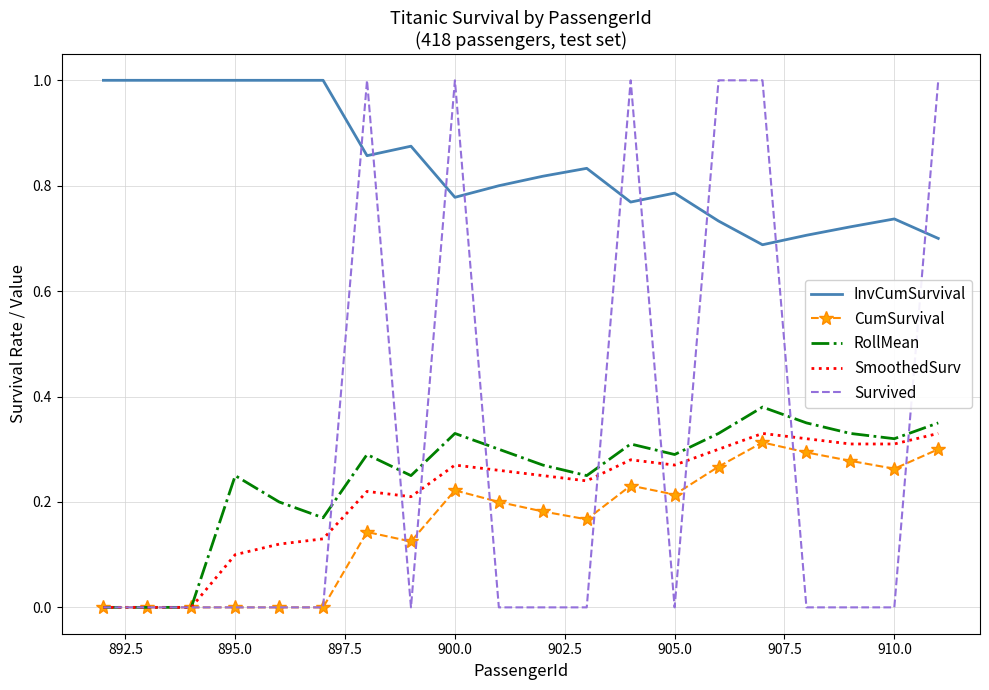

True or false: SmoothedSurv and InvCumSurvival cross at least once.

False